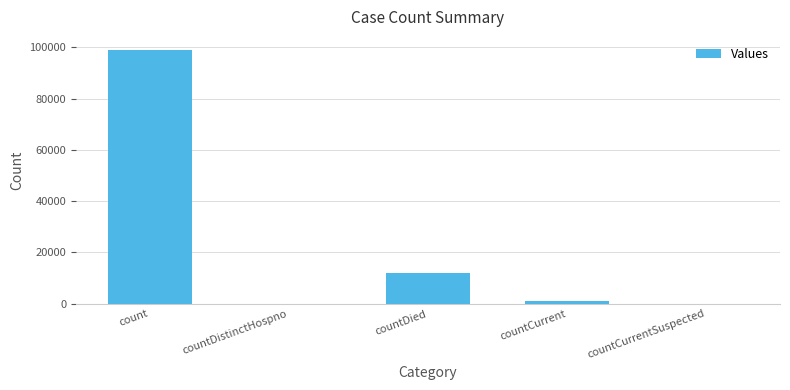

Where is the data nearest to the value 49570?

countDied